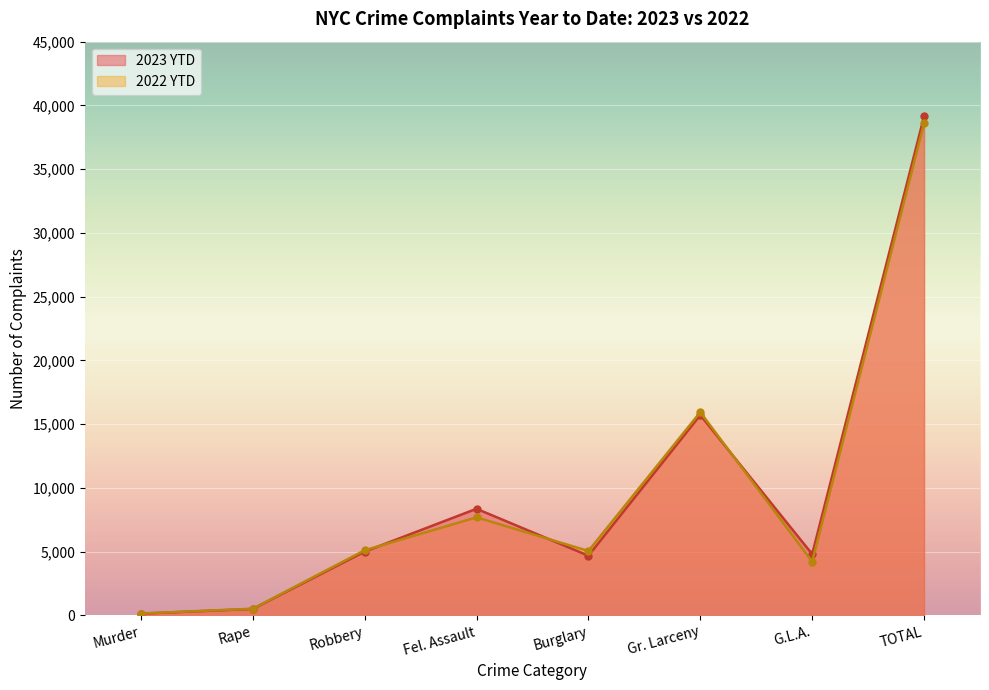

Read the 2023 YTD value at Fel. Assault, to the nearest 50.

8350